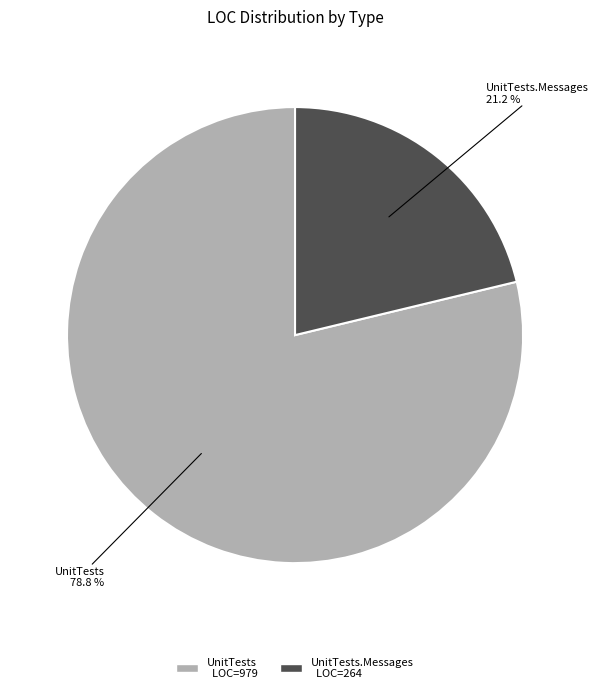

Is there any slice that represents more than half of the pie?

Yes